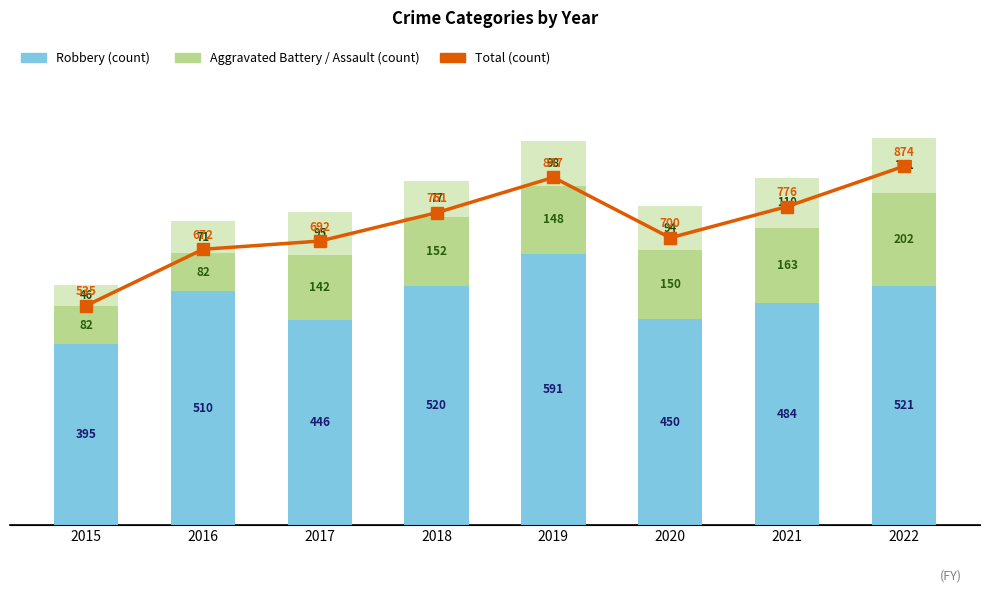

True or false: Aggravated Assault has a value of 48 at 2017.

False